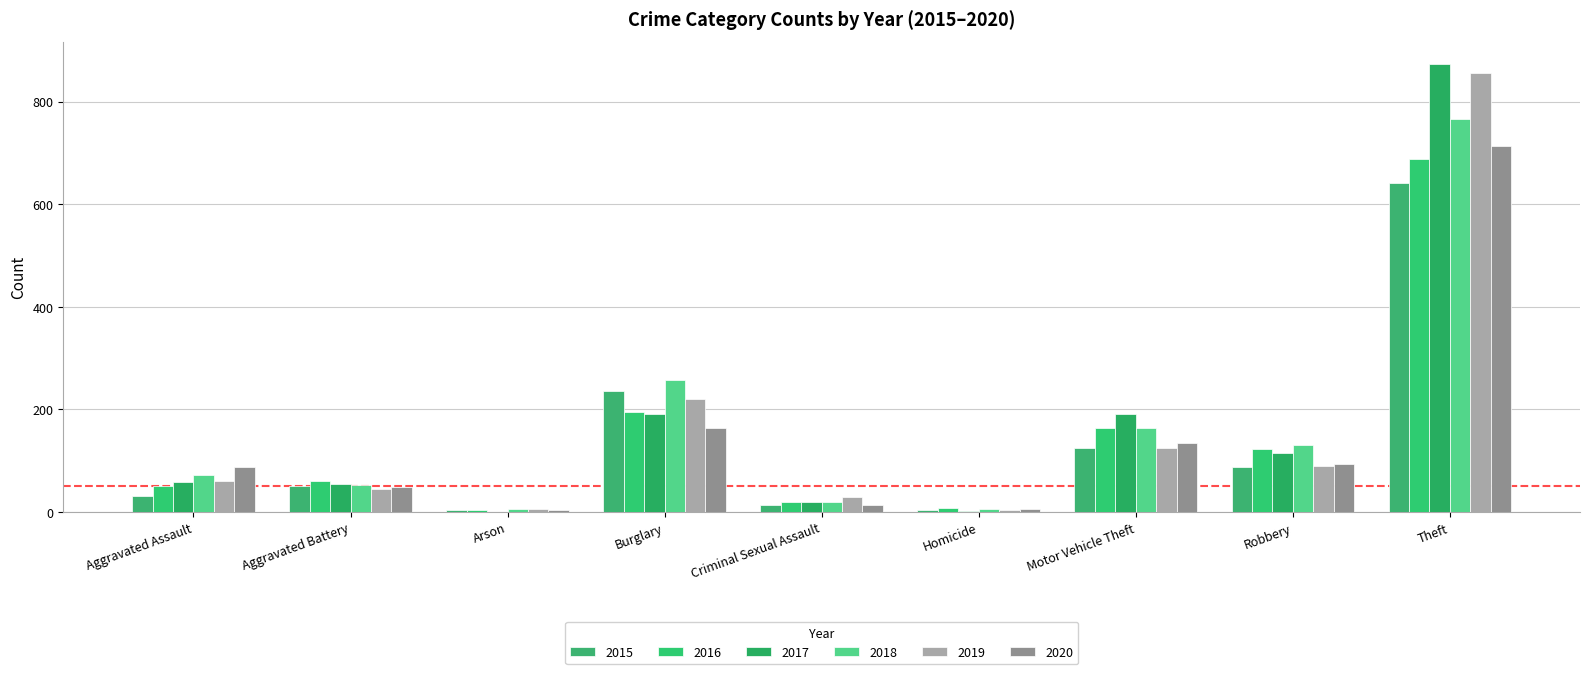

Does the chart contain stacked bars?

No